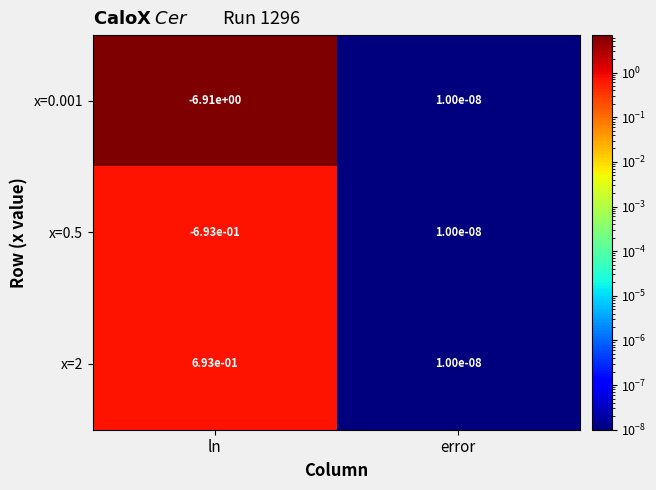

Rank the categories by x=2 value from lowest to highest.

error, ln